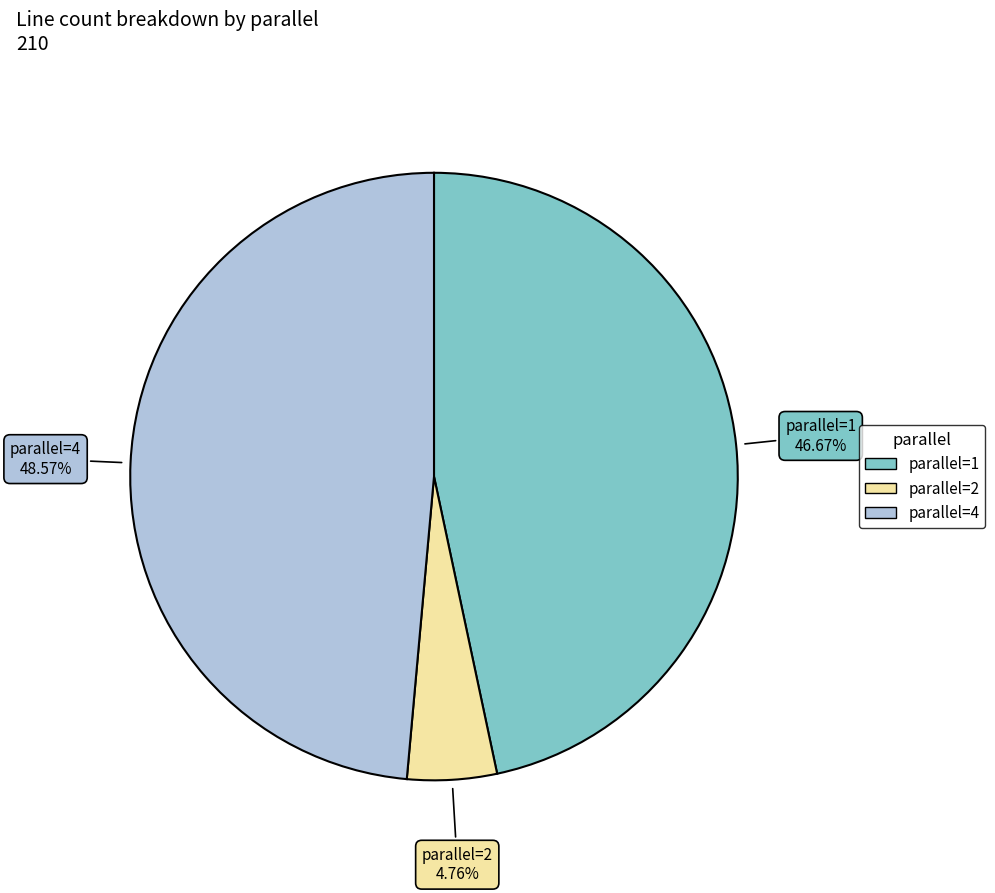

Which slice is the smallest?

parallel=2